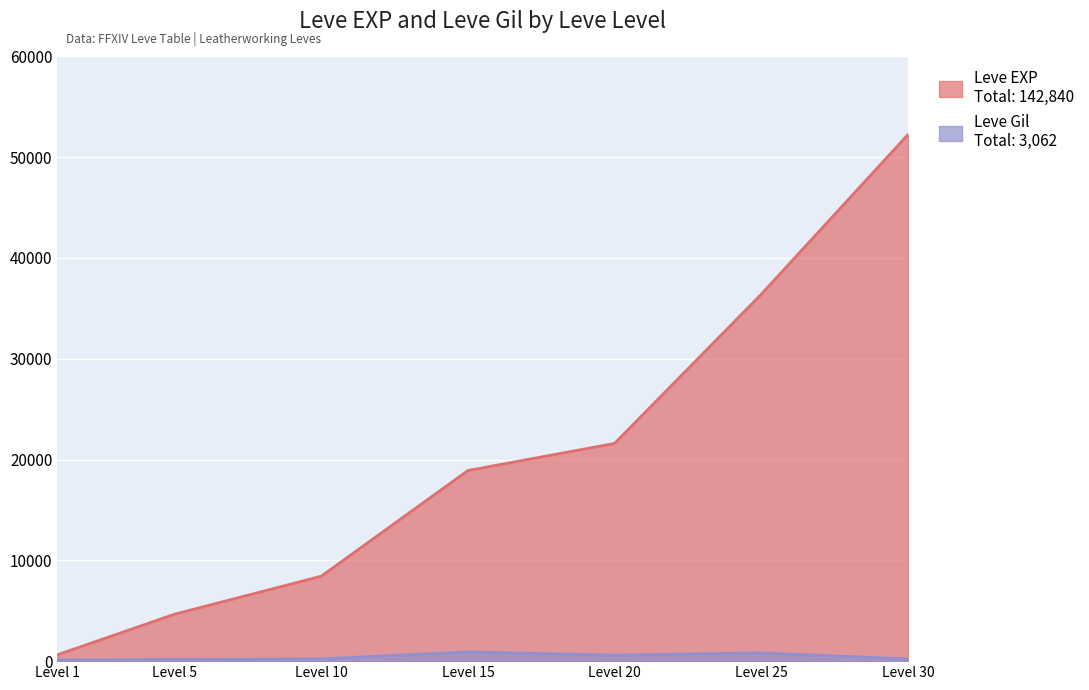

Which has a higher value, 10 or 25?

25